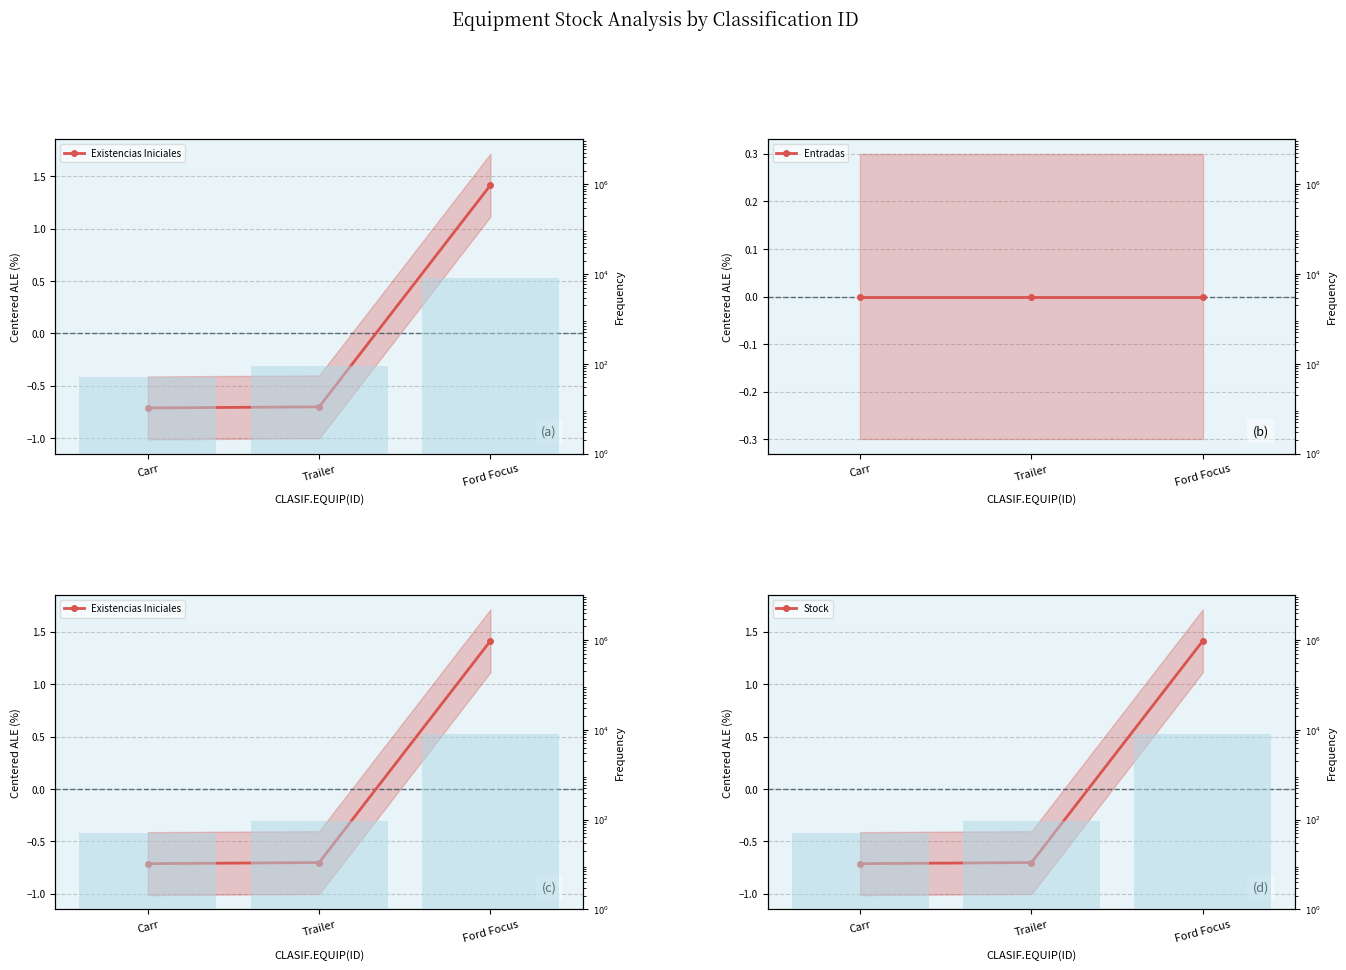

True or false: Existencias Iniciales has a value of 1.4 at Ford Focus.

True